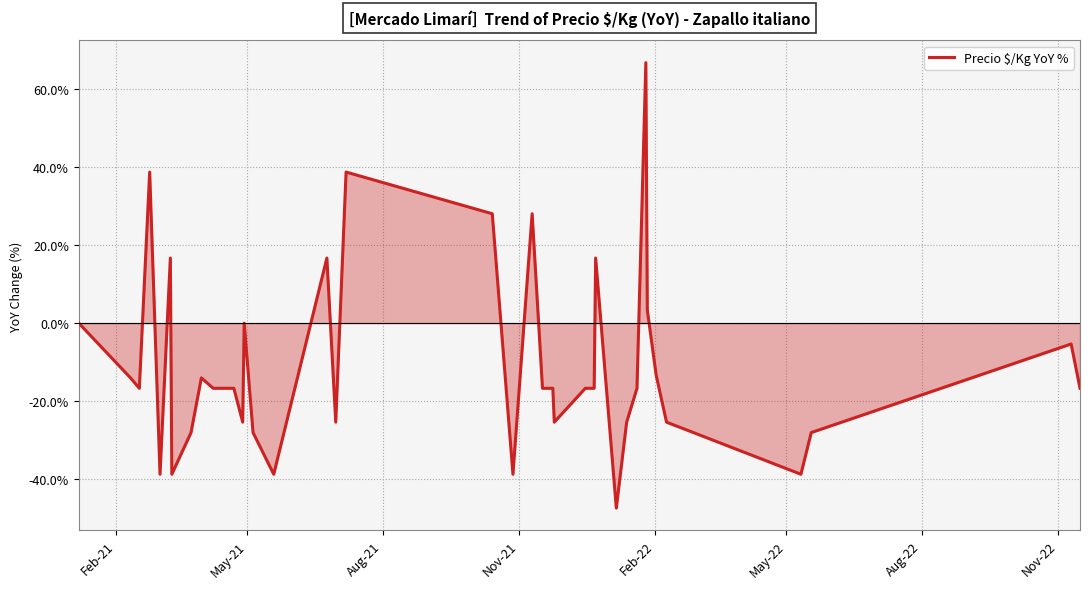

What is the difference between the maximum and minimum values?

114.0